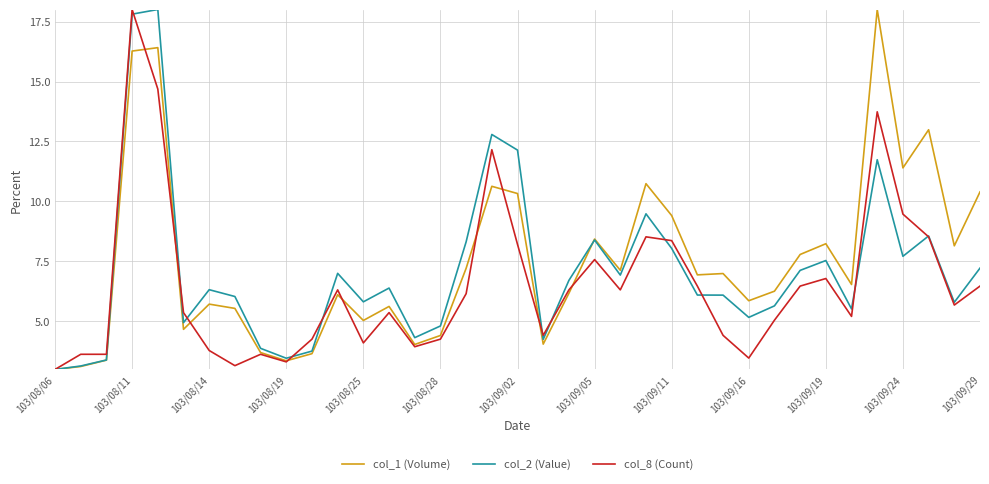

What is the greatest value displayed?

18.0